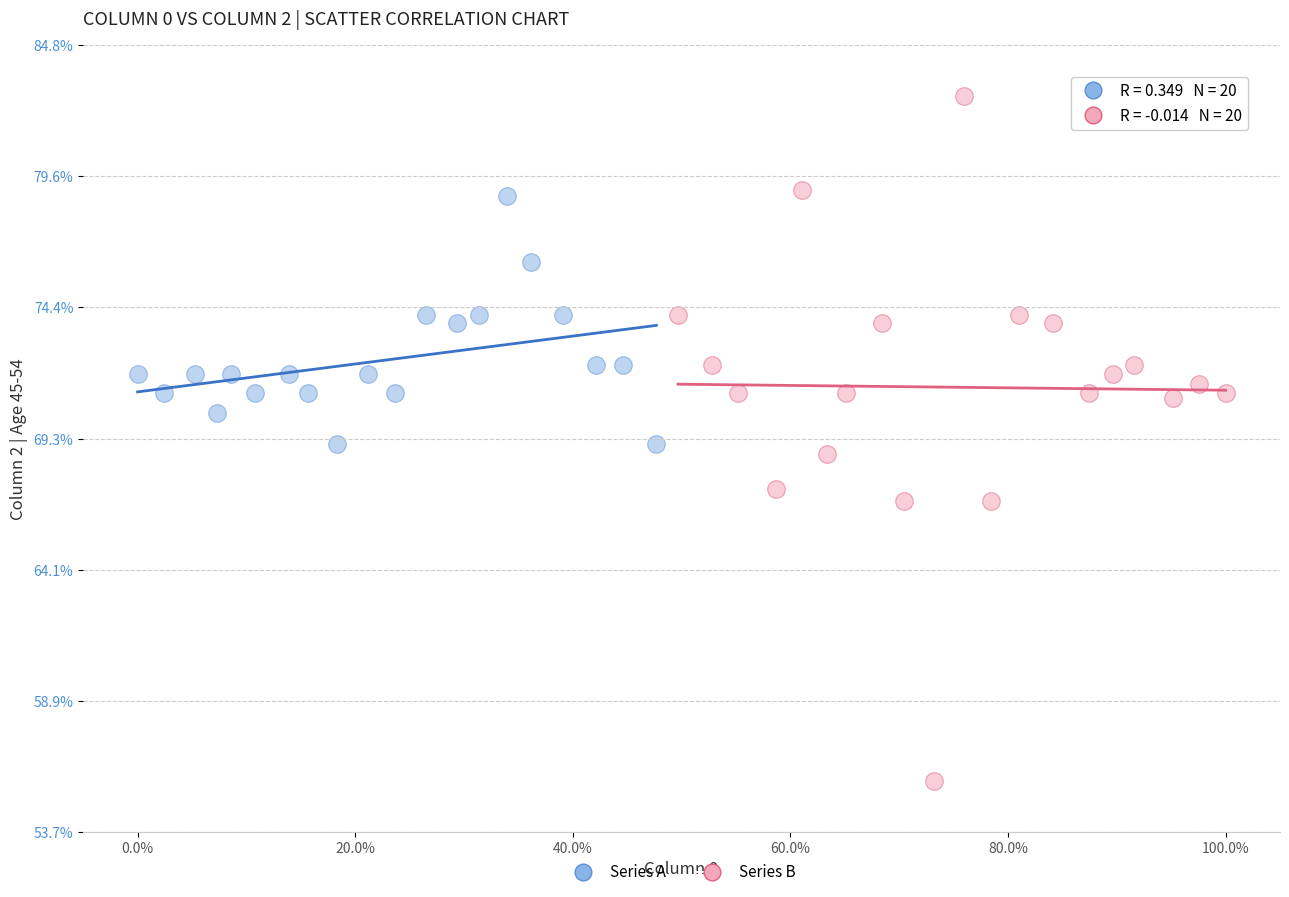

Which series has the widest spread of Y values?

Series B